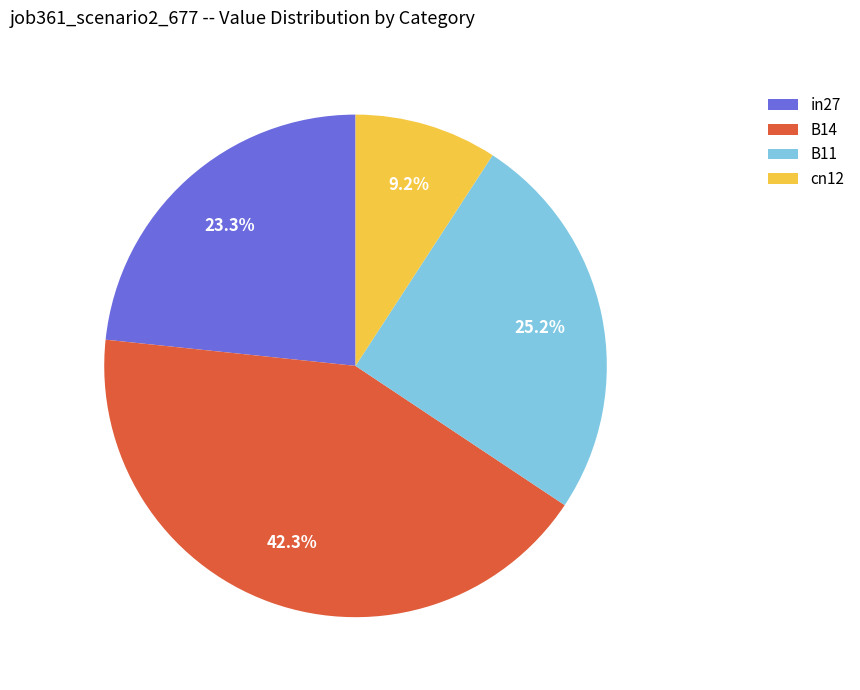

Which category has the smallest portion of the pie?

cn12